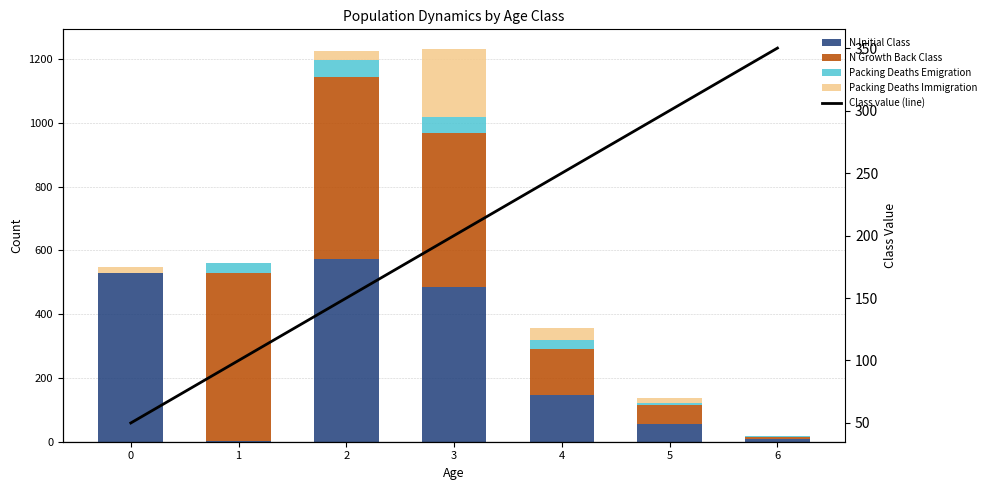

Which series has the largest total across all categories?

N Initial Class